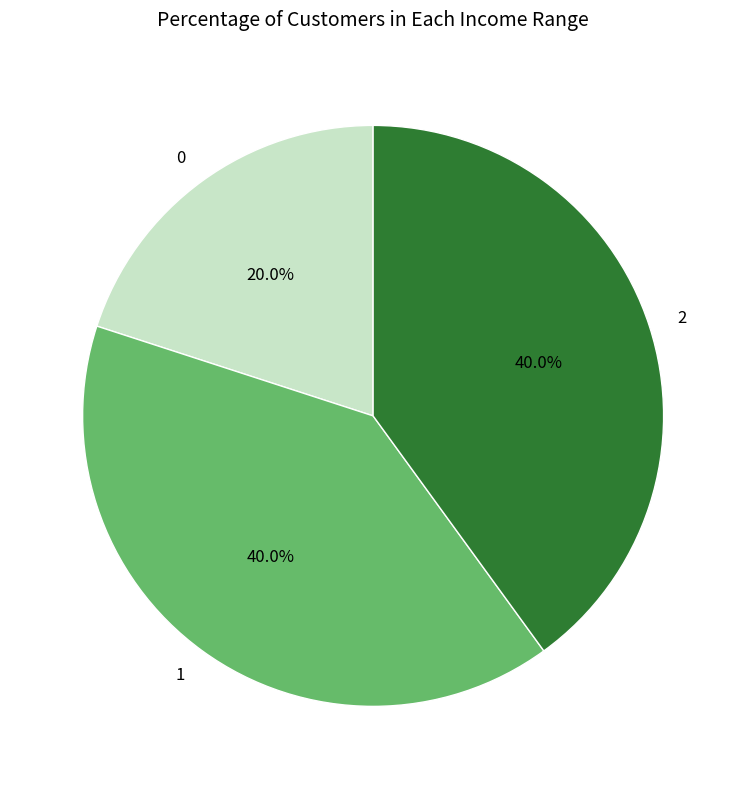

How many segments does this pie chart have?

3